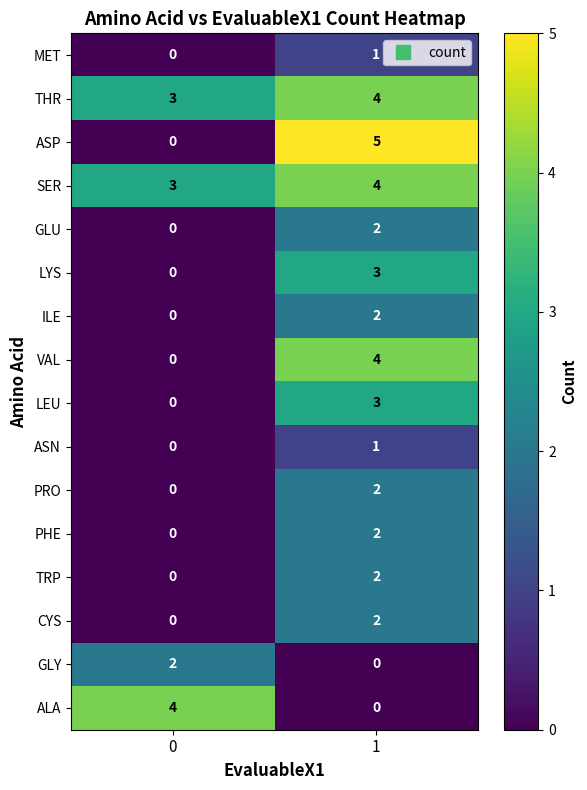

Which series has the widest spread of values?

ASP